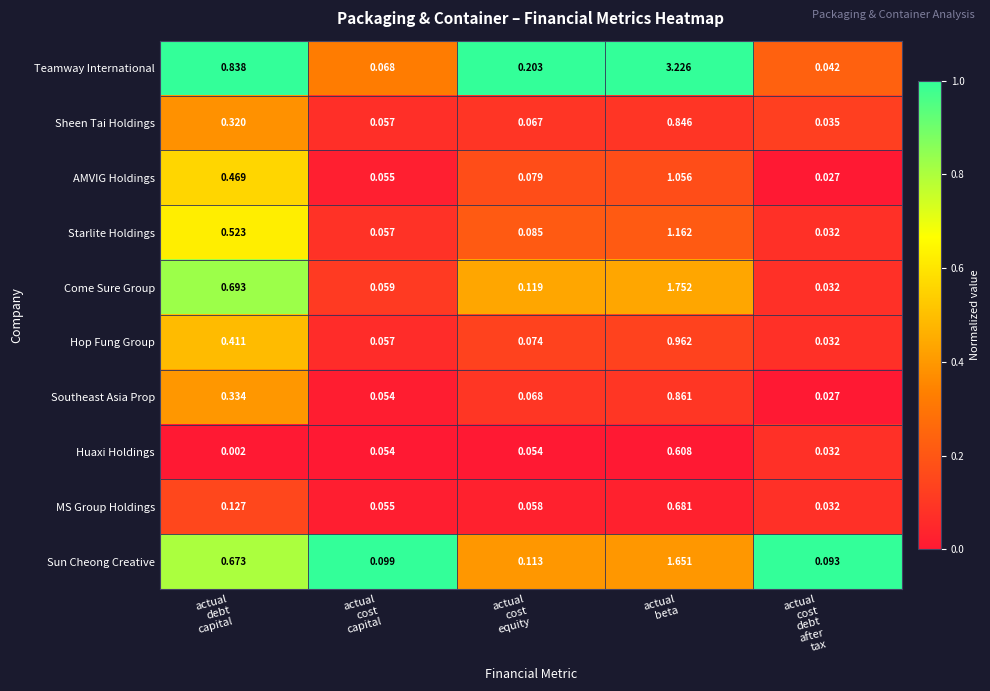

List the series in order of their peak value, lowest first.

Huaxi Holdings, MS Group Holdings, Sheen Tai Holdings, Southeast Asia Prop, Hop Fung Group, AMVIG Holdings, Starlite Holdings, Sun Cheong Creative, Come Sure Group, Teamway International